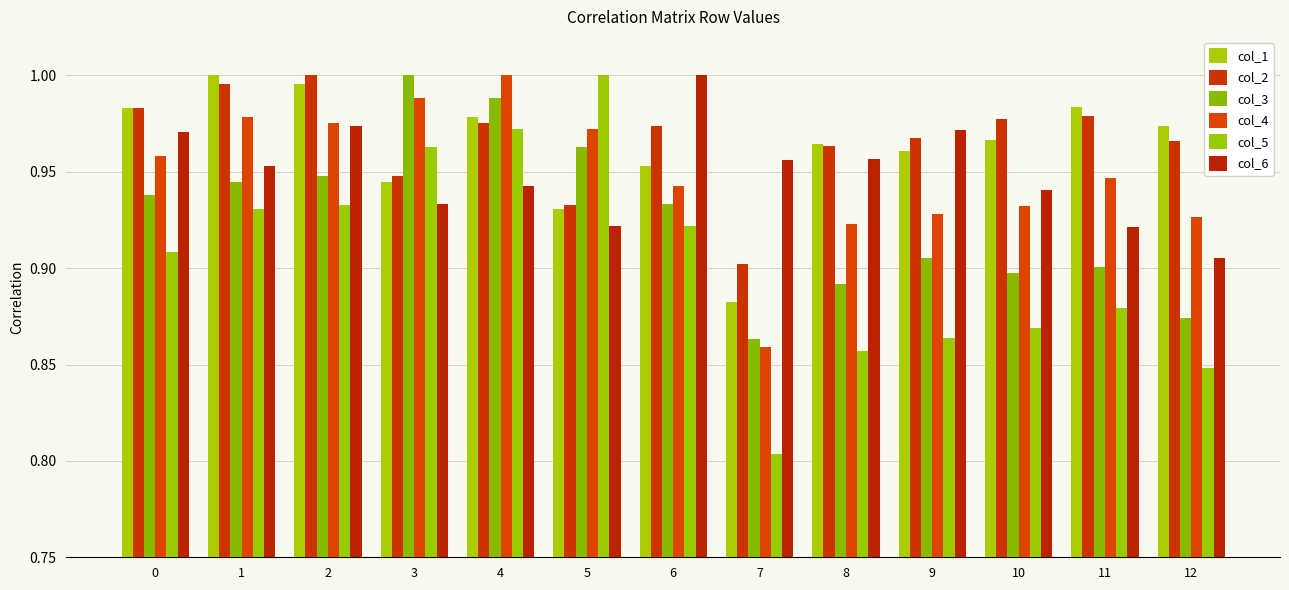

What is the spread (max minus min) of values at 4?

0.1